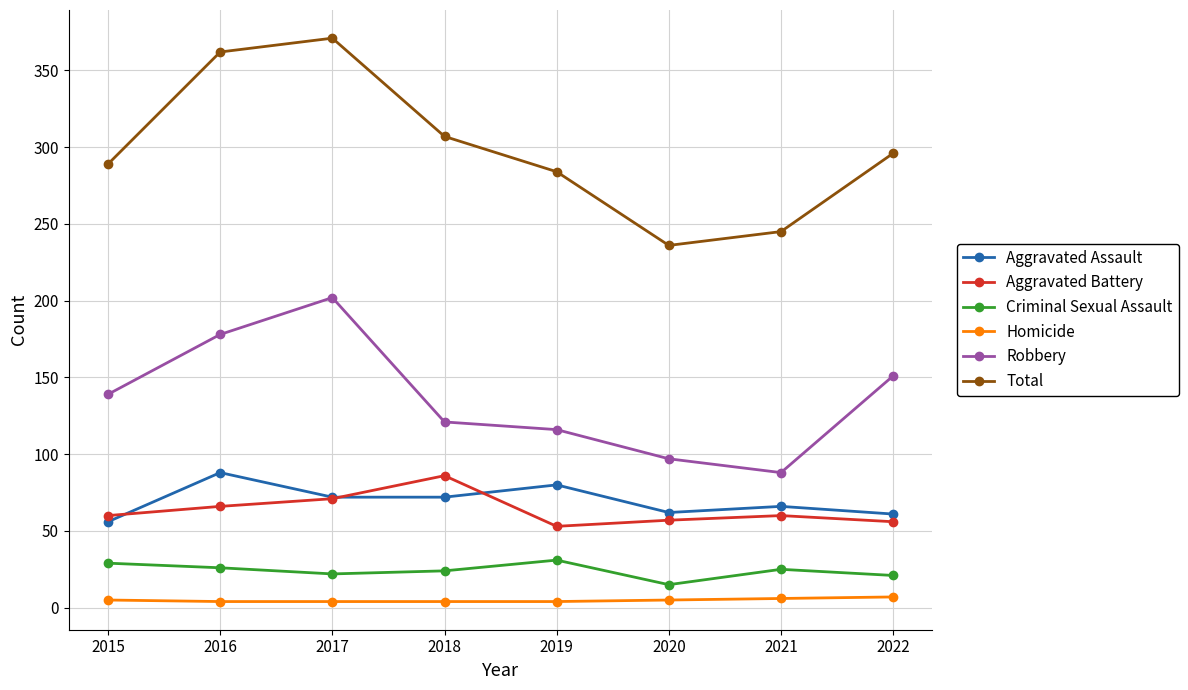

True or false: Criminal Sexual Assault and Aggravated Assault intersect in this chart.

False